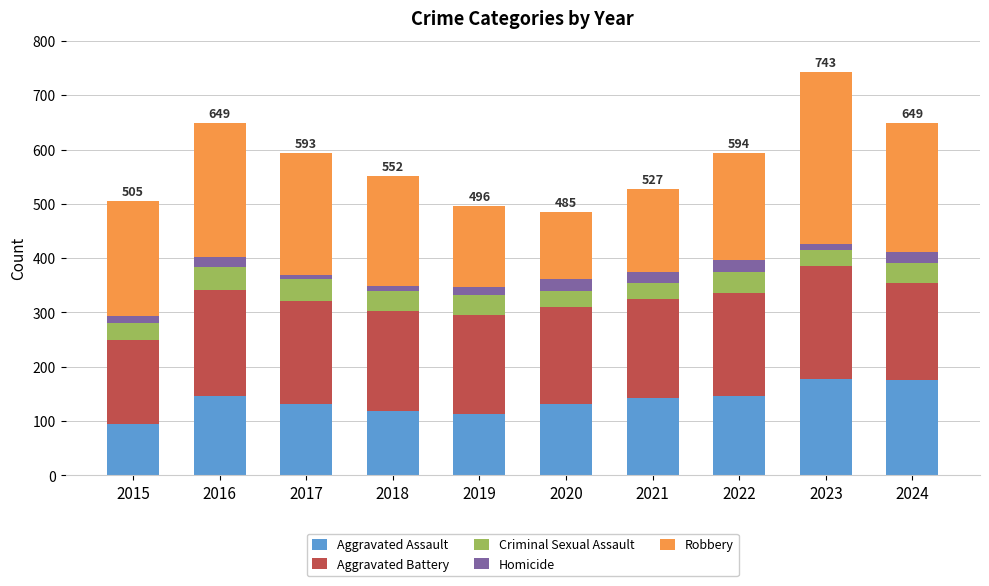

True or false: Aggravated Assault has a value of 97 at 2023.

False